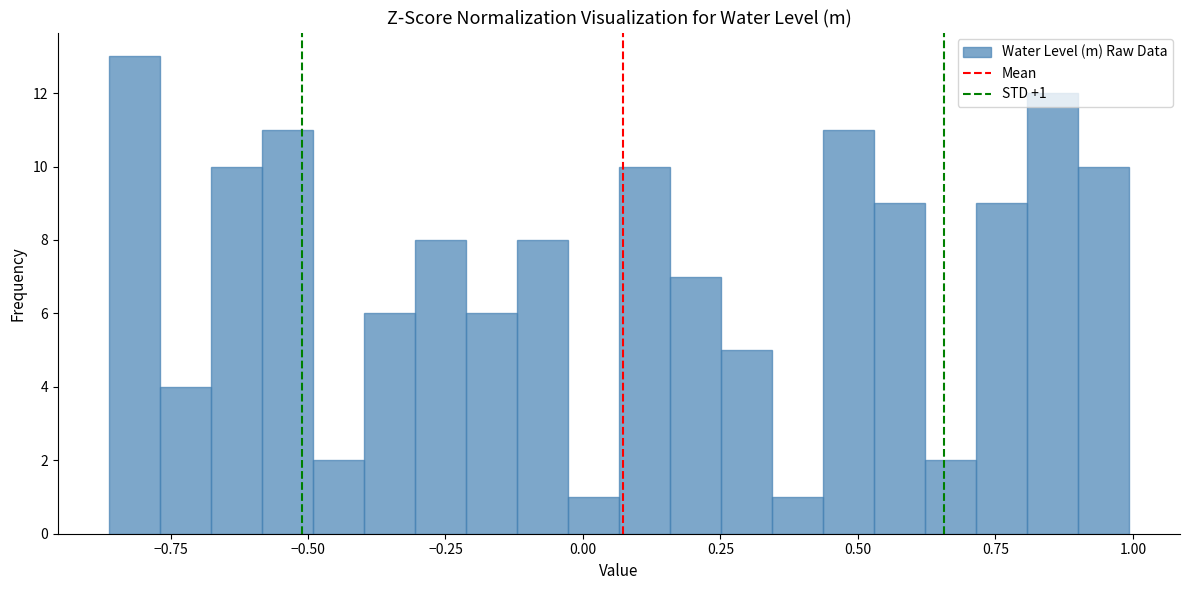

Around what value on the x-axis is the tallest bar? Give the approximate position of its centre, as read against the axis.

-0.80